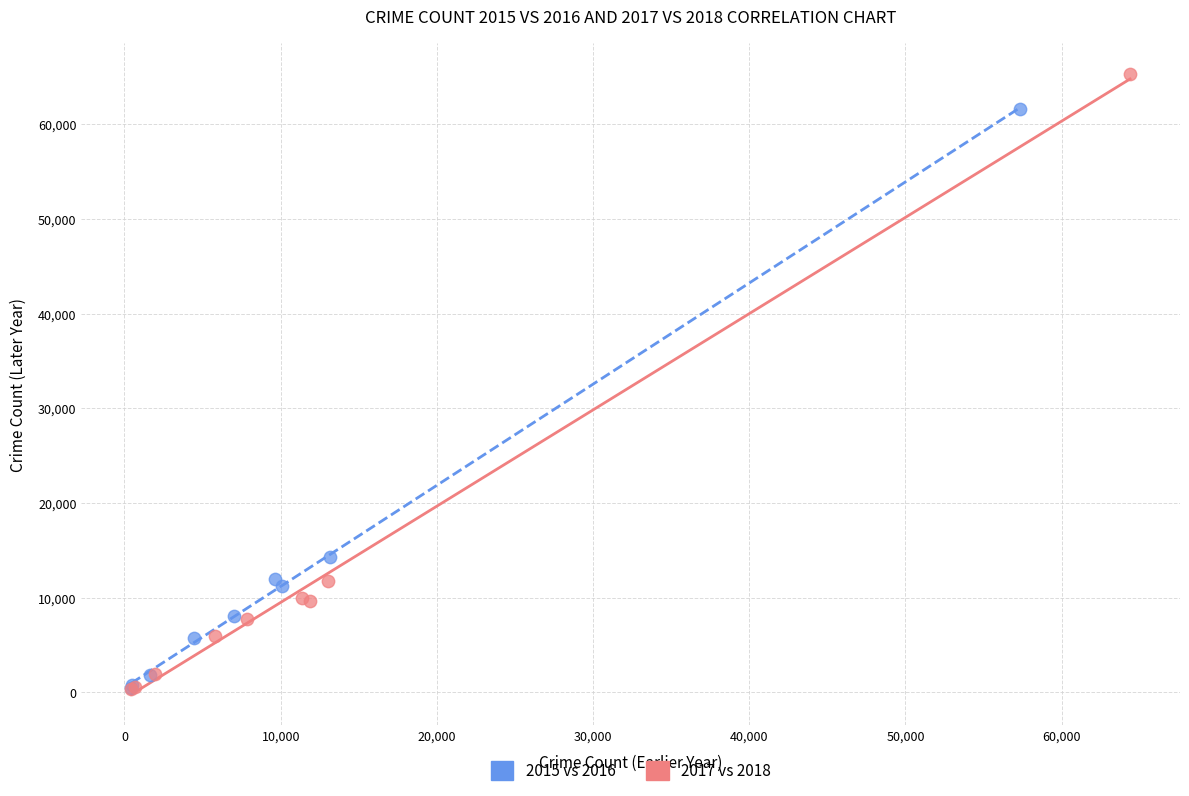

Which series has the largest Y range (max minus min)?

2017 vs 2018